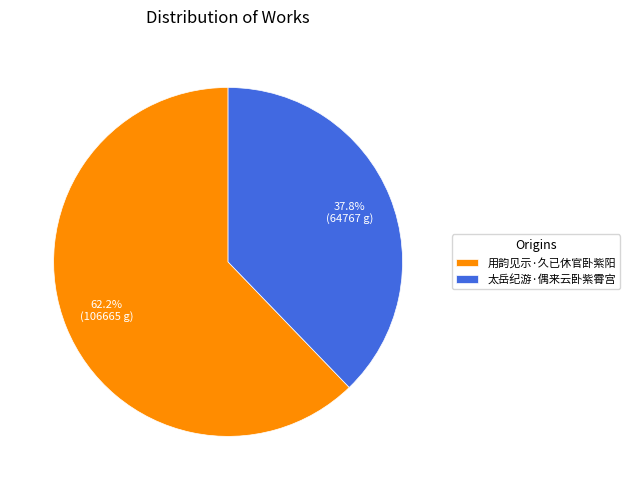

Is it true that 太岳纪游·偶来云卧紫霄宫 is 27% of the pie?

False